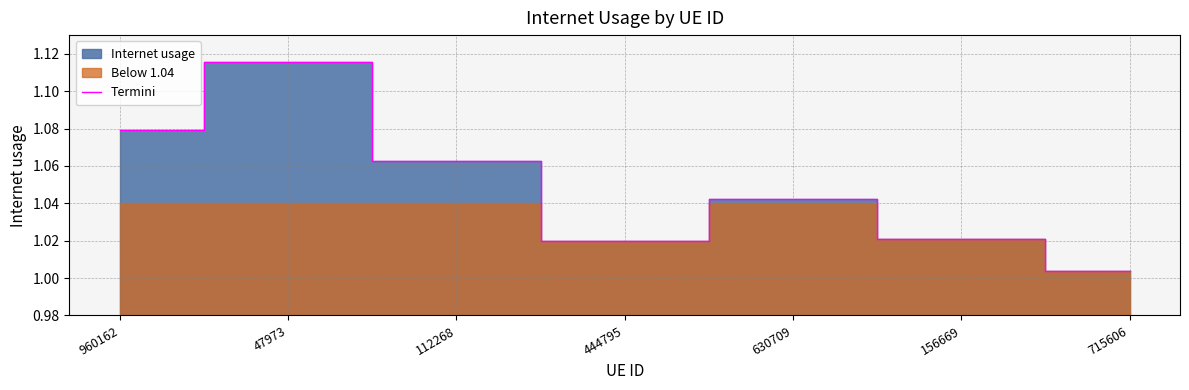

Does the chart have visible grid lines?

Yes